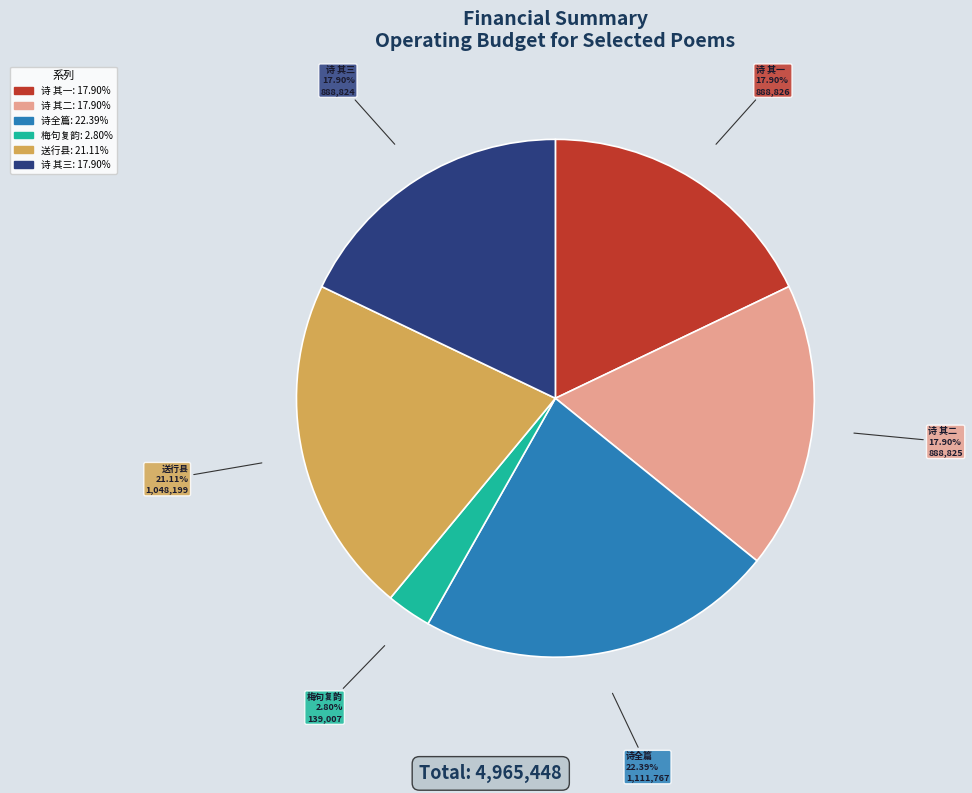

Is there any slice that represents more than half of the pie?

No